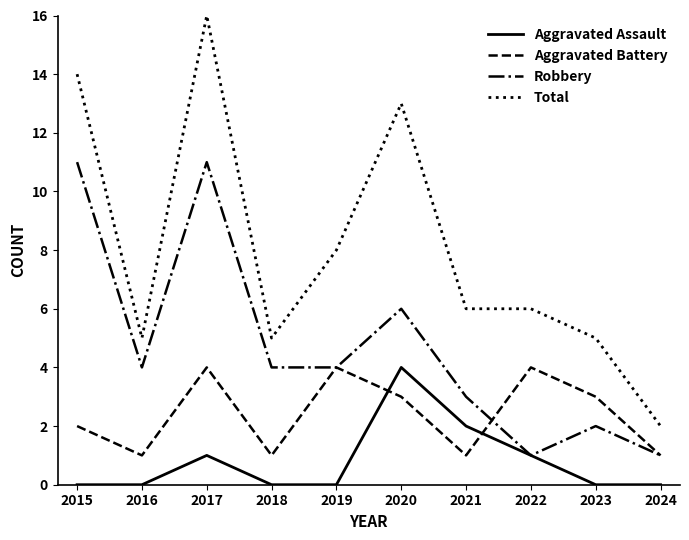

What is the sum of all Robbery values?

47